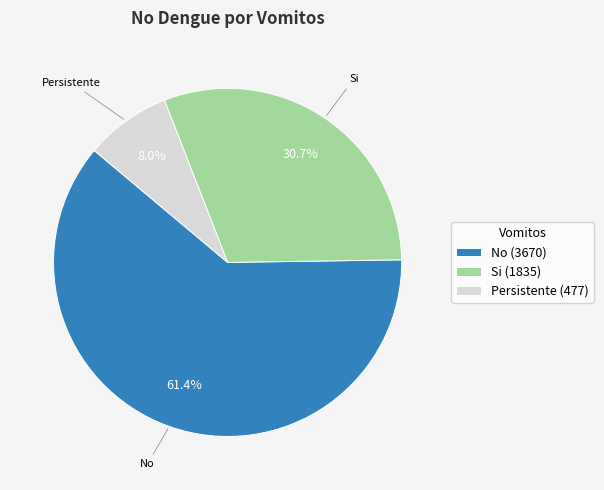

What percentage is the No slice, to the nearest percent?

61%